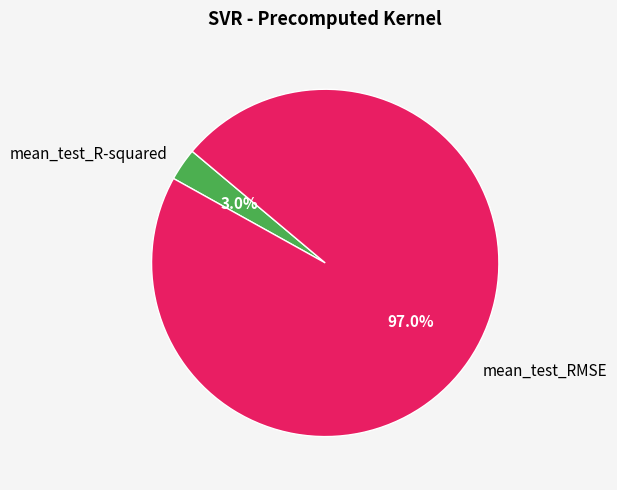

Is there any slice that represents more than half of the pie?

Yes